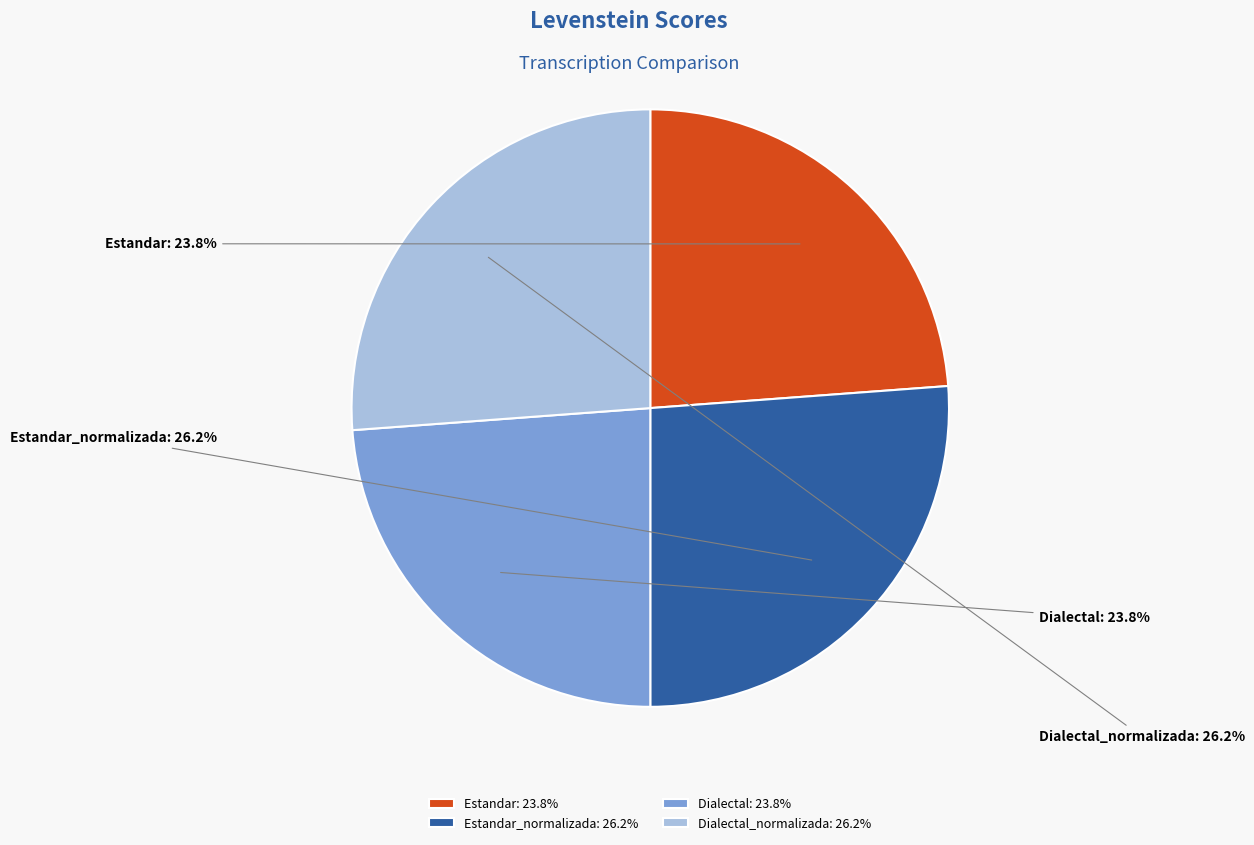

What portion of the pie excludes Dialectal?

76.2%